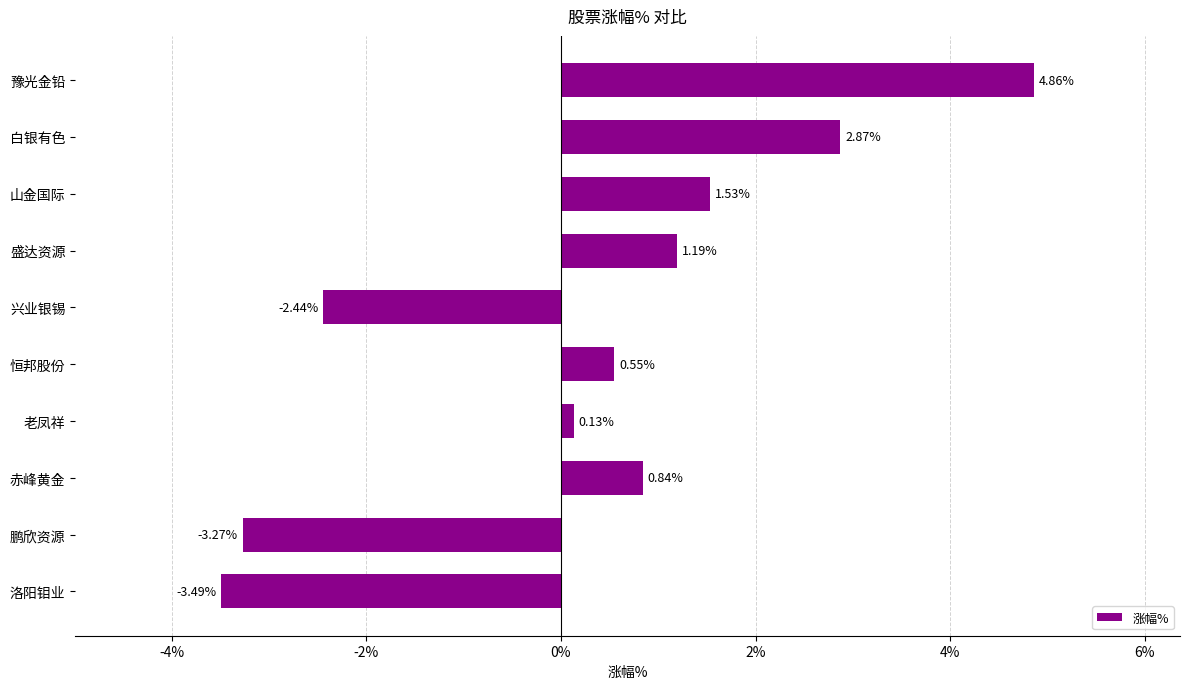

What is the minimum value shown in the chart?

-3.5